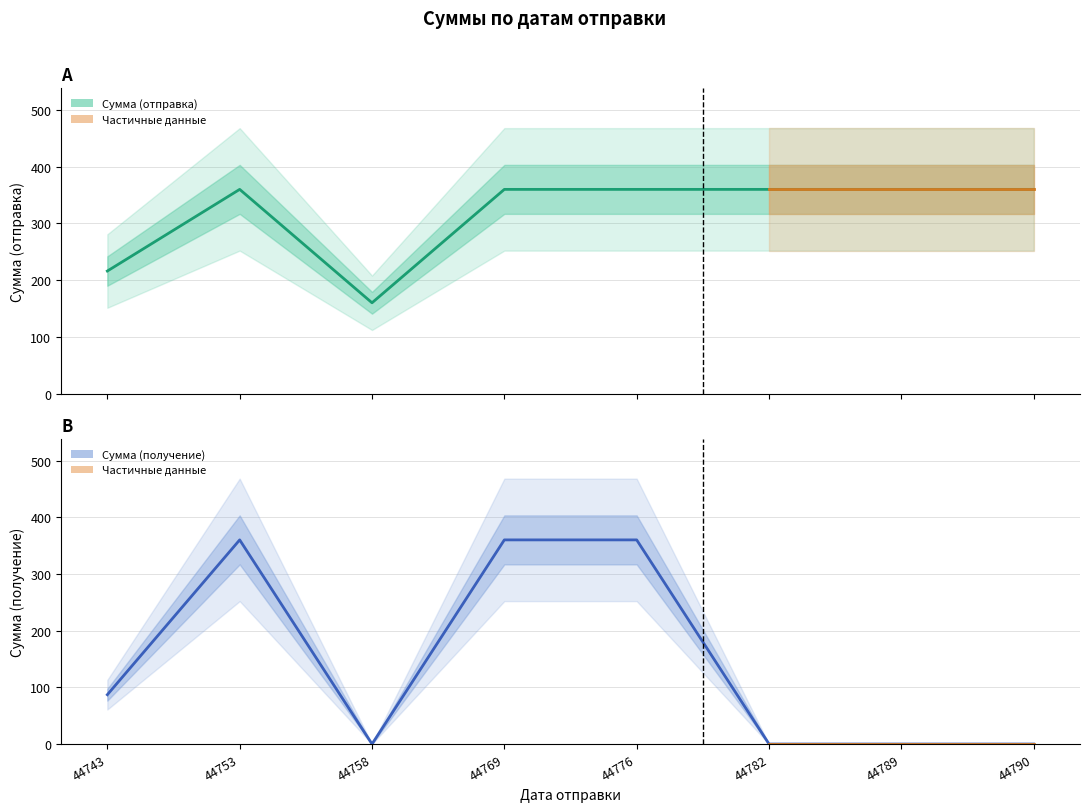

True or false: Сумма (получение) has more than 2 points higher than both neighbors.

False